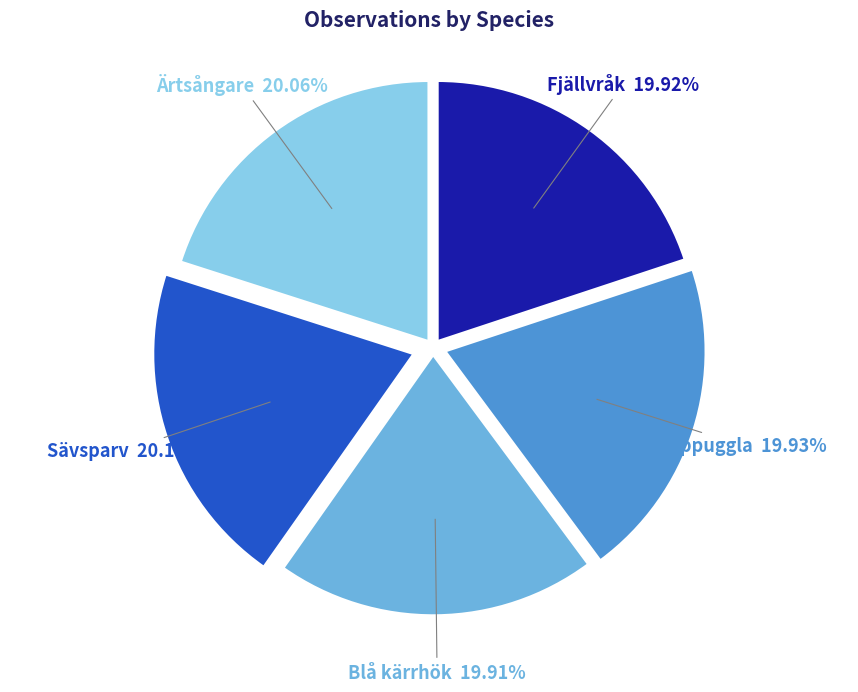

How much of the chart is everything except Lappuggla?

80.1%